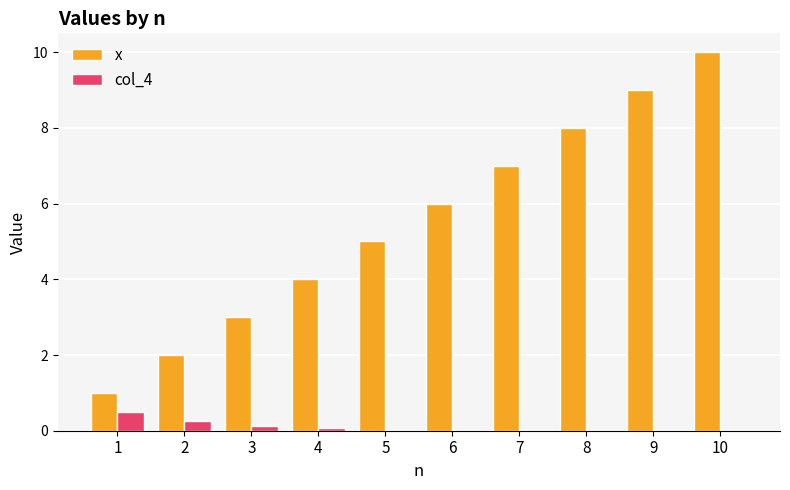

Is it true that col_4 equals 0.1 at 4?

True